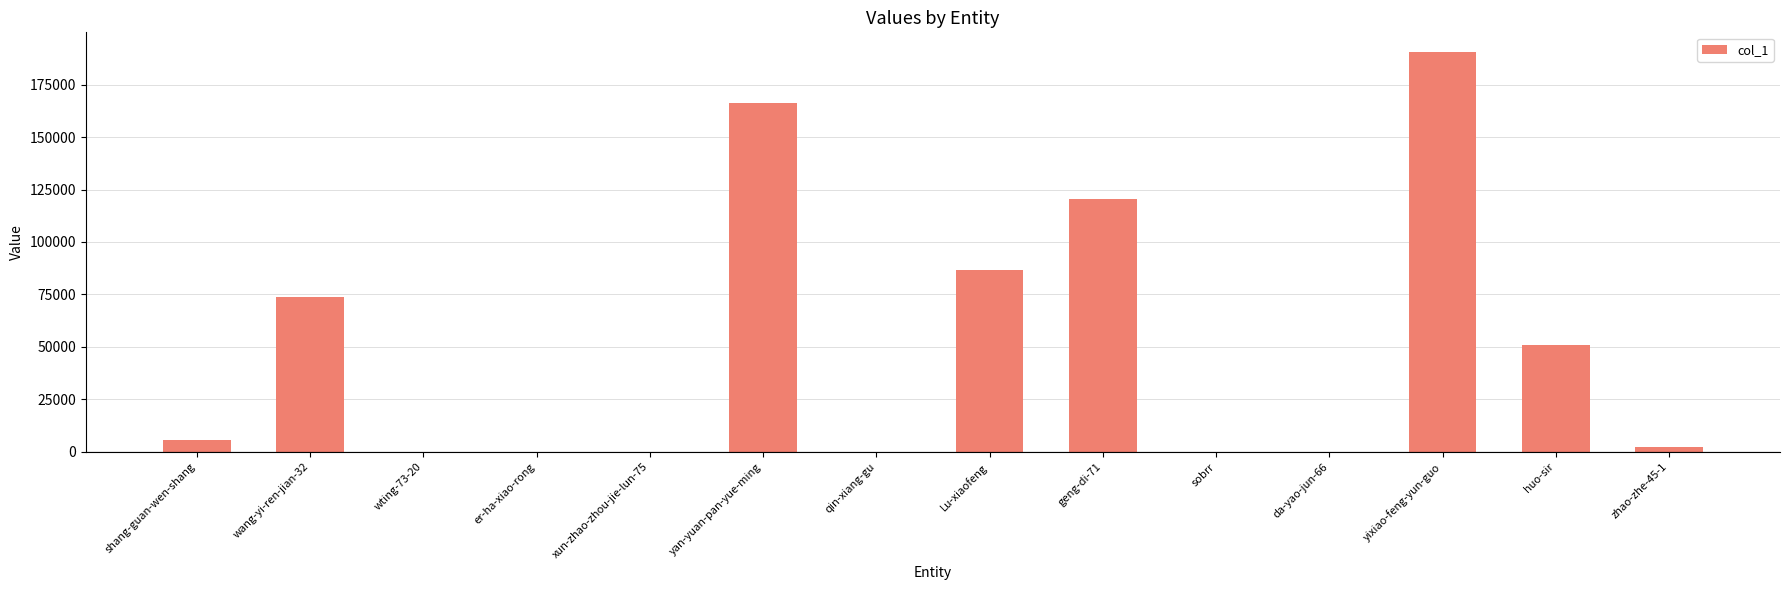

True or false: the data shows 166480 at yan-yuan-pan-yue-ming.

True